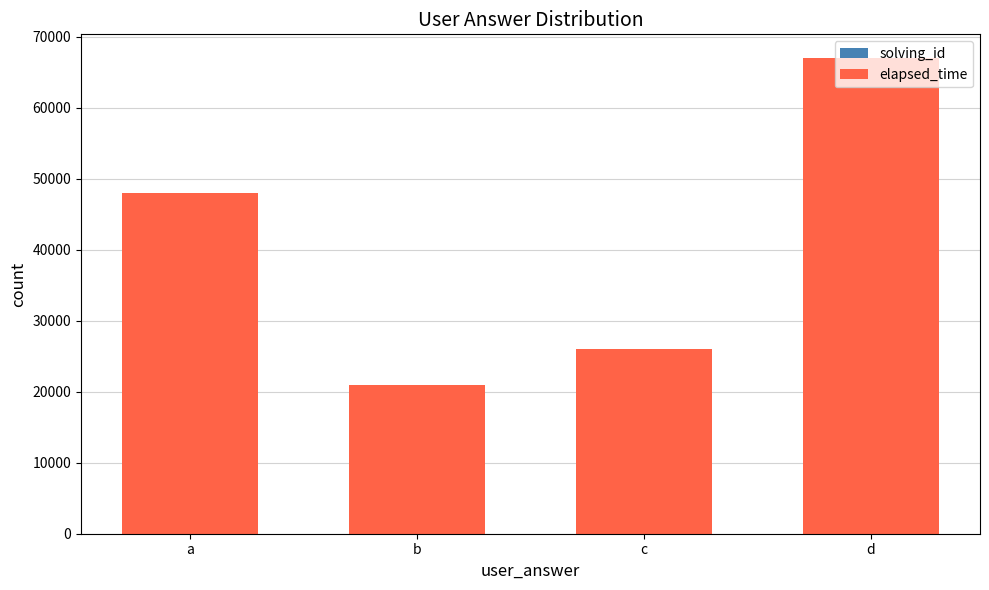

At which category is the sum across all series the highest?

d